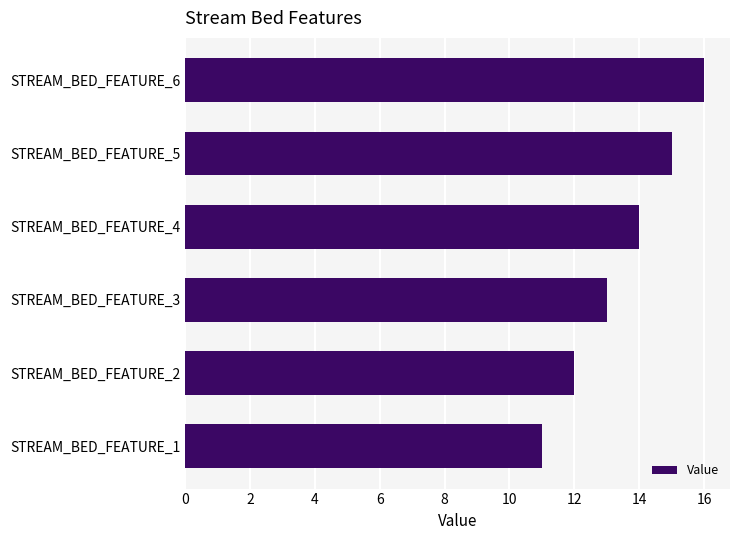

Are the bars horizontal?

Yes